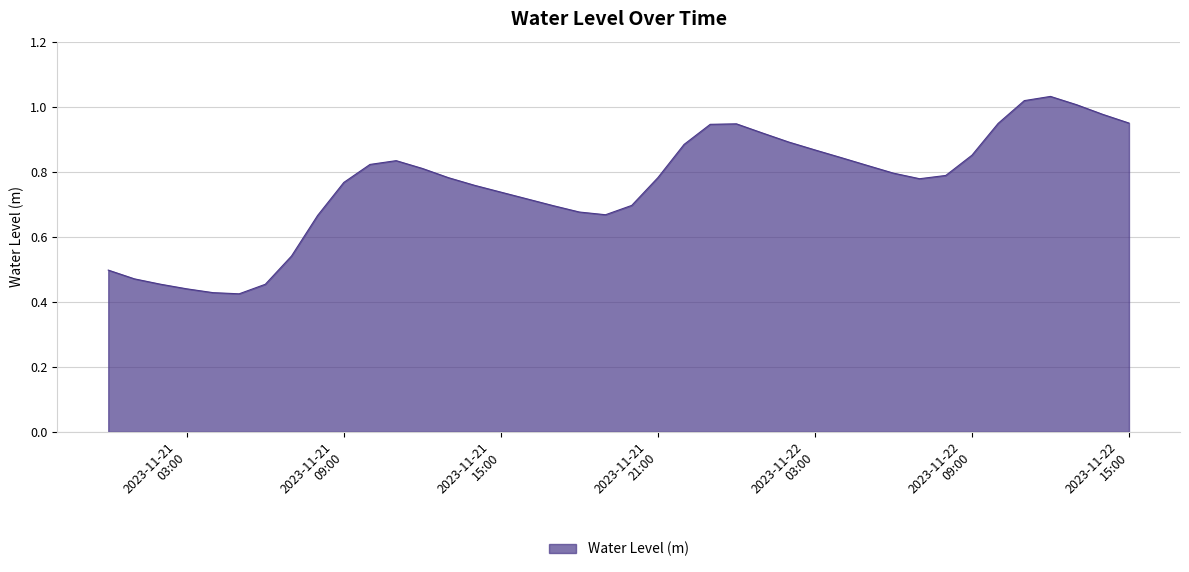

What is the difference between the maximum and minimum values?

0.6